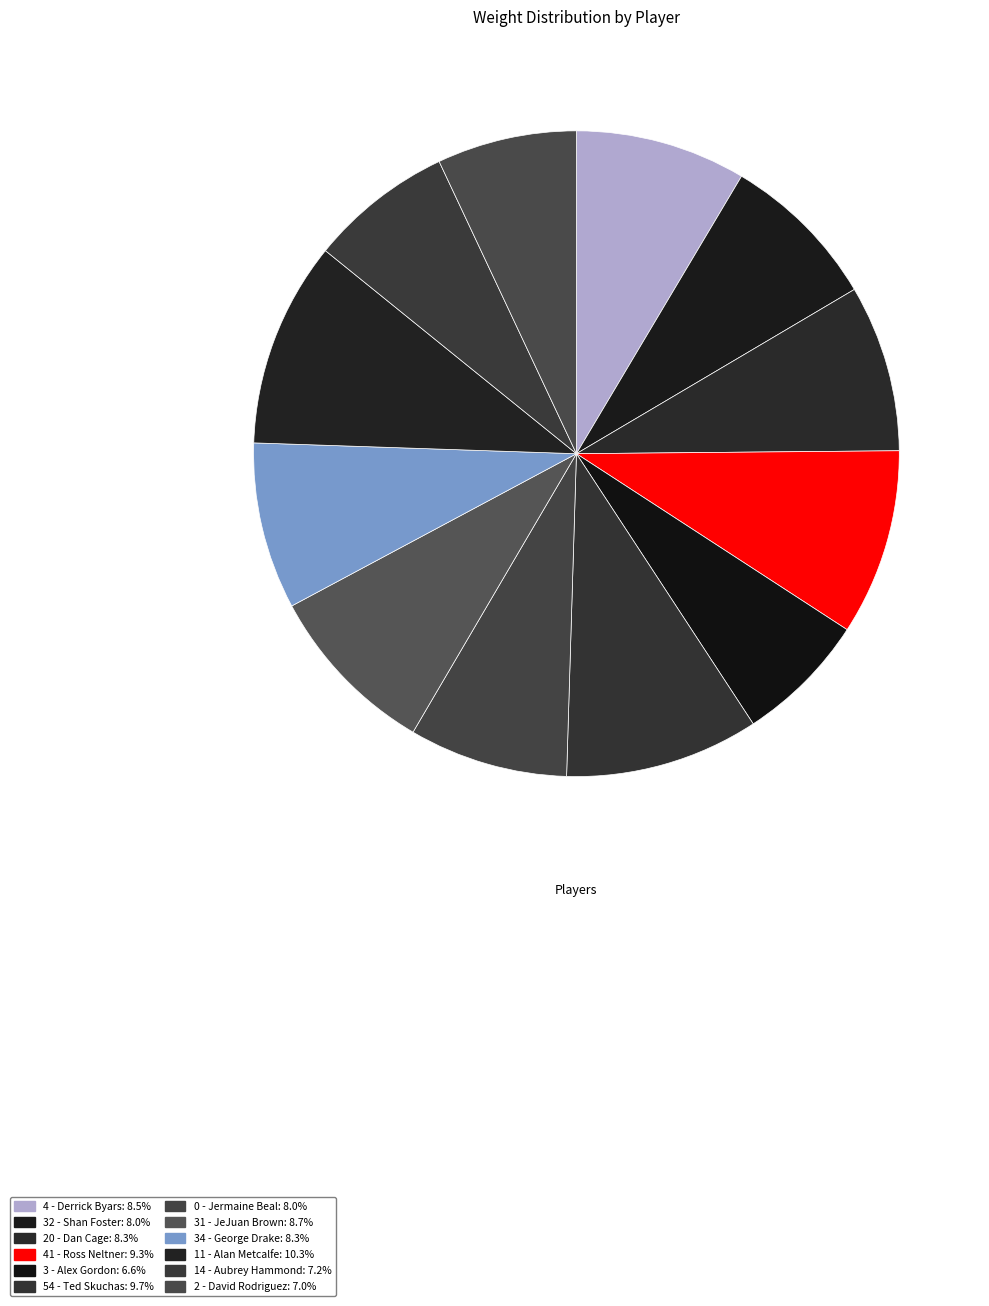

Between 11 - Alan Metcalfe and 41 - Ross Neltner, which is larger?

11 - Alan Metcalfe